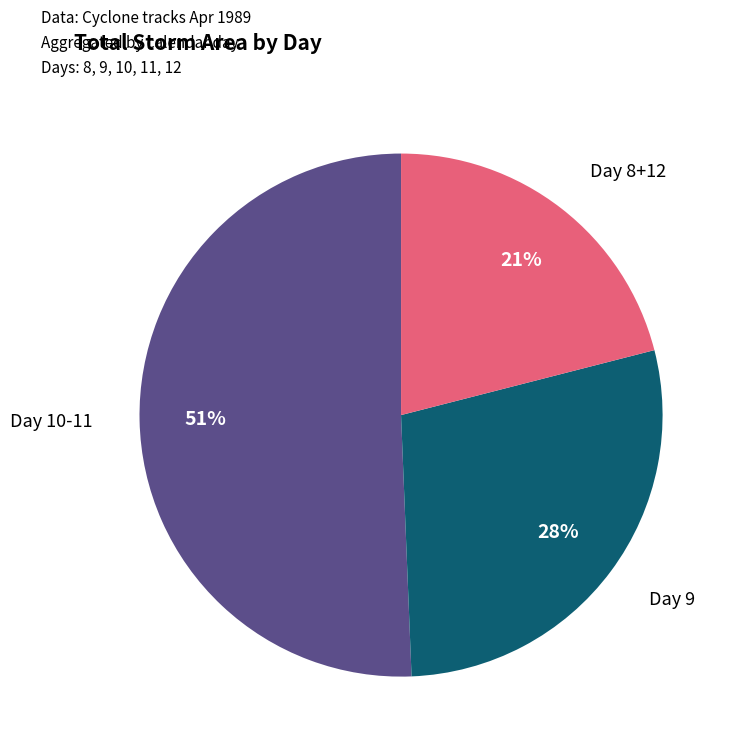

Is there any slice that represents more than half of the pie?

Yes